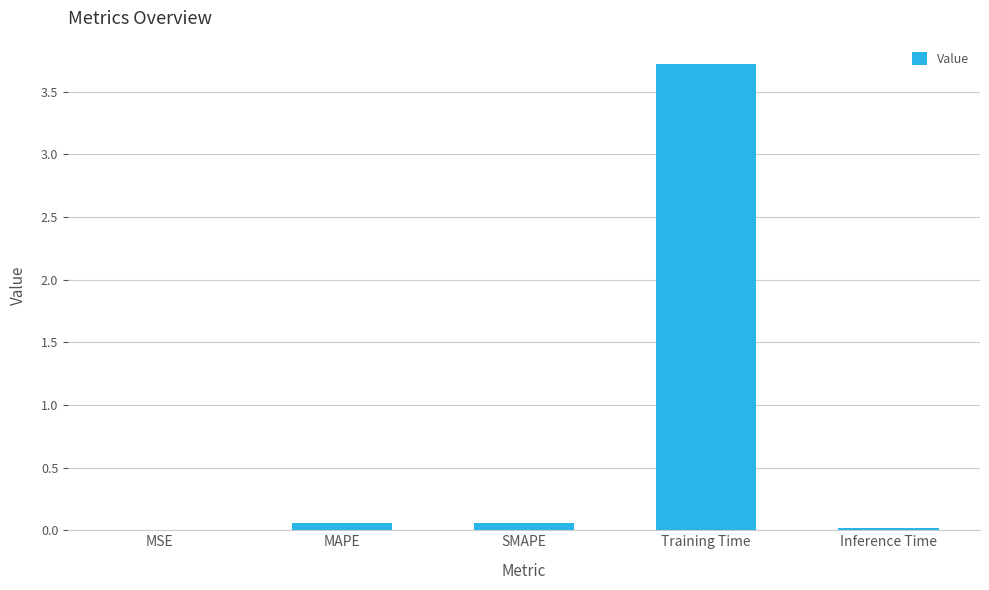

Are the bars horizontal?

No